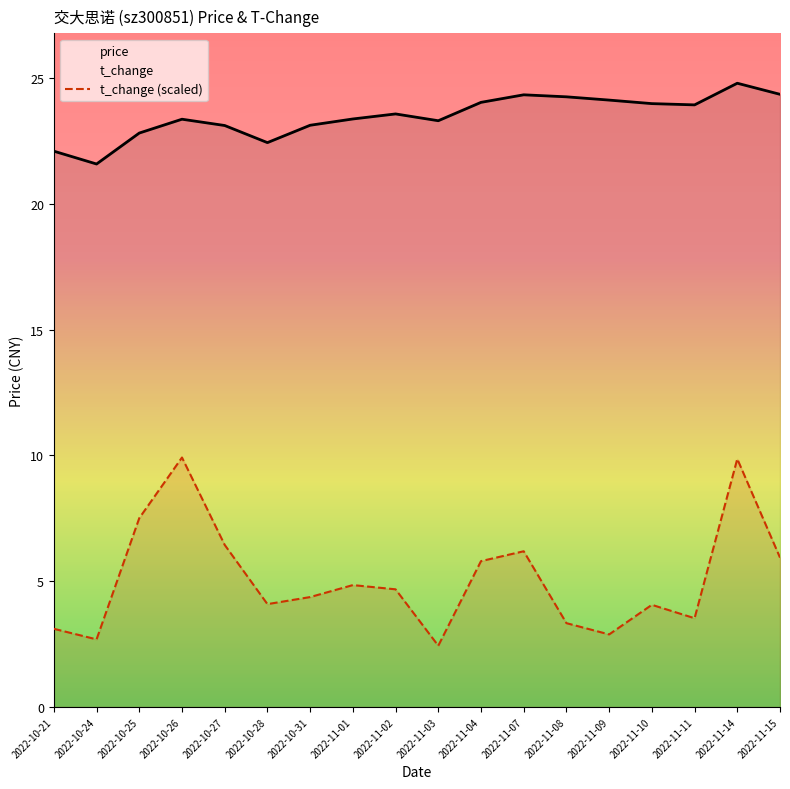

What position from the left is 2022-10-21?

1